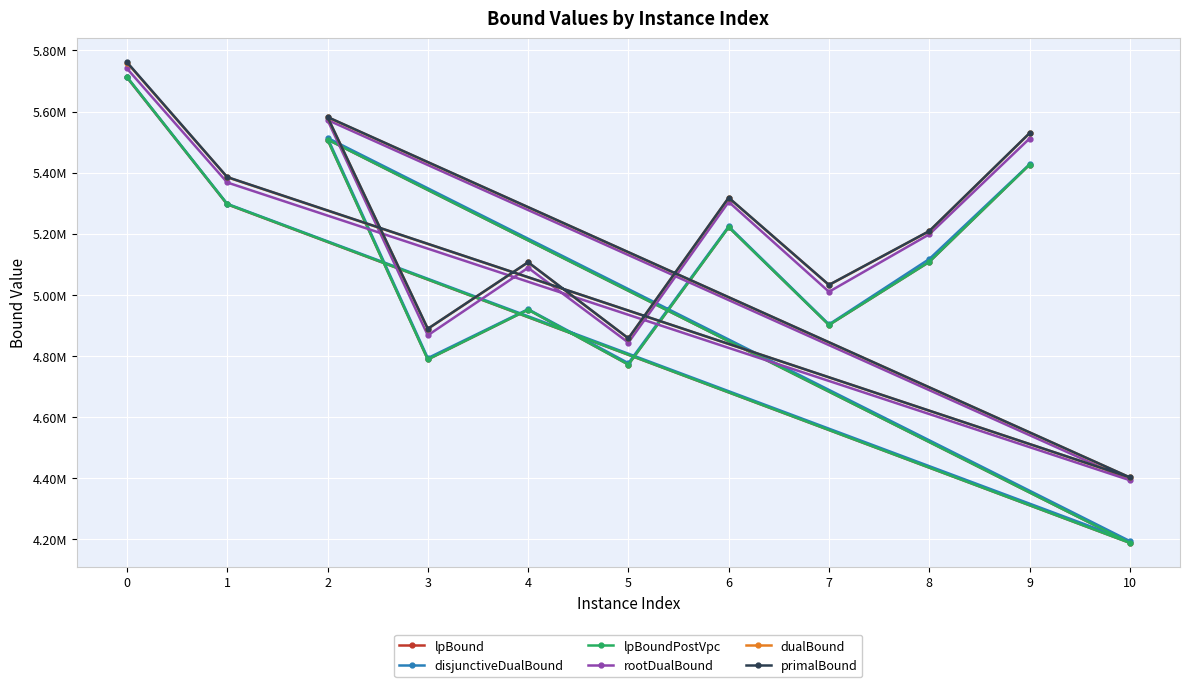

What is the difference between the lpBoundPostVpc values at 7 and 0?

811499.1